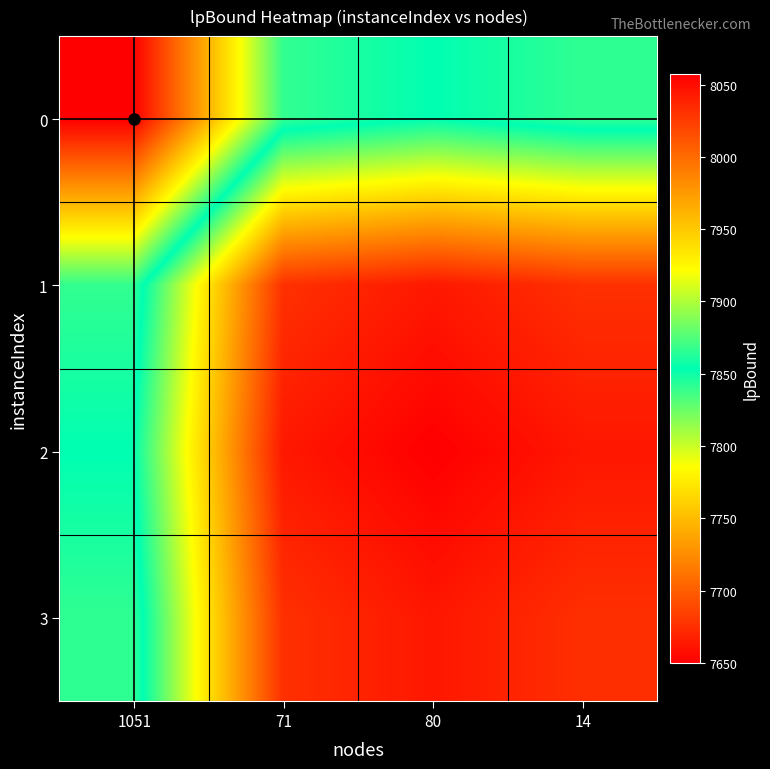

At how many categories does at least one series exceed 7871?

3